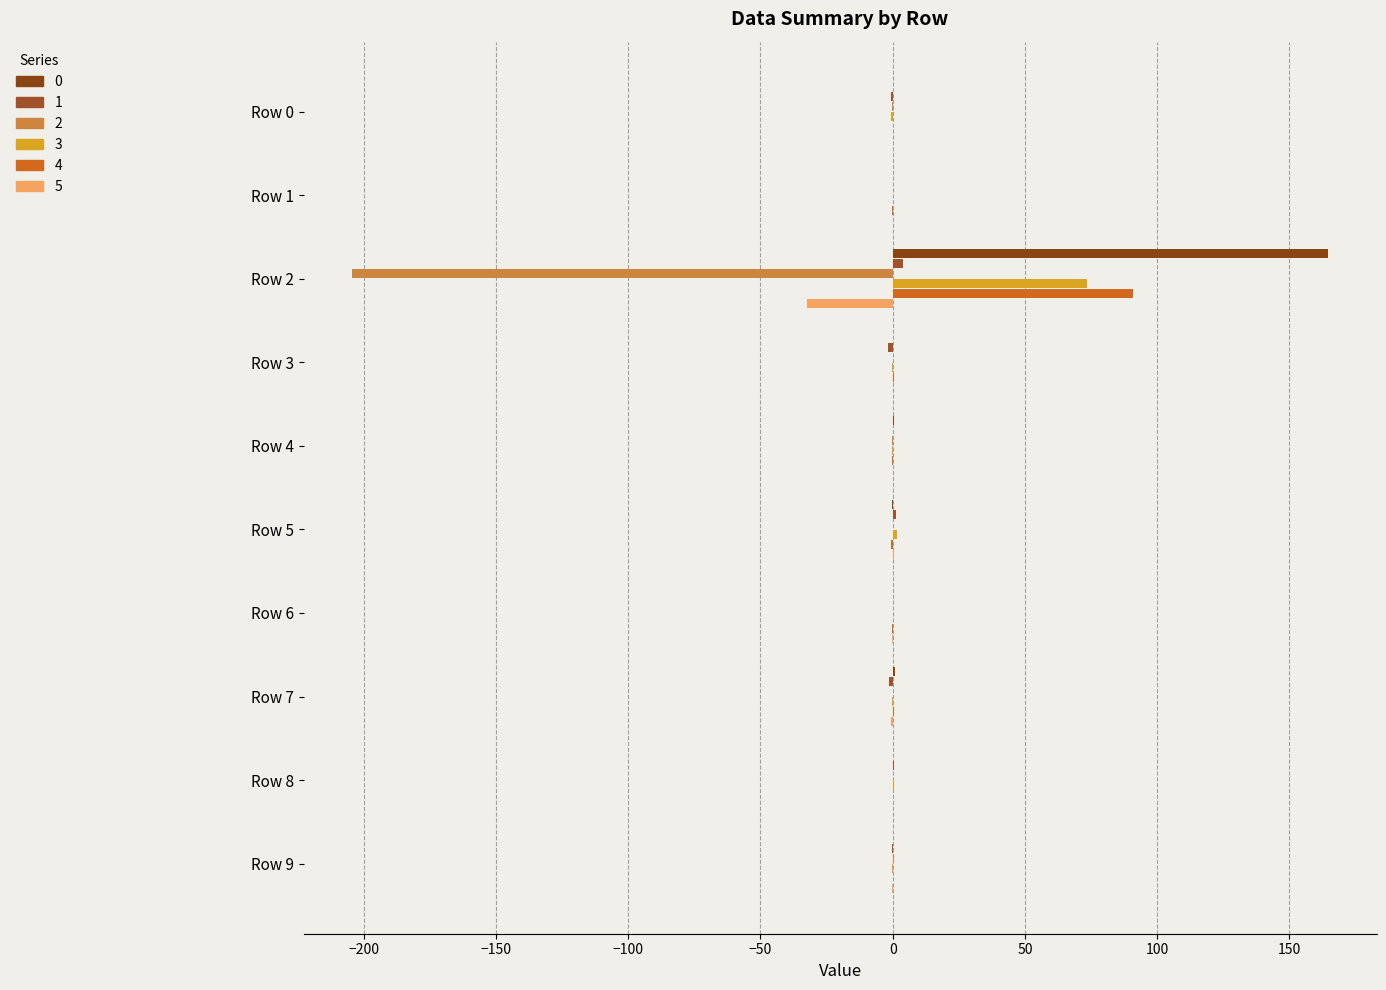

Which series changed the most between Row 0 and Row 1?

1